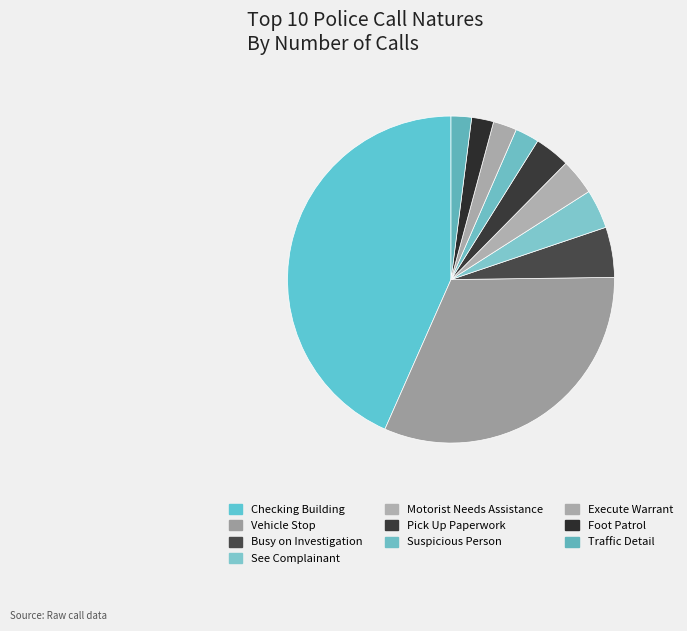

How many slices are in this pie chart?

10